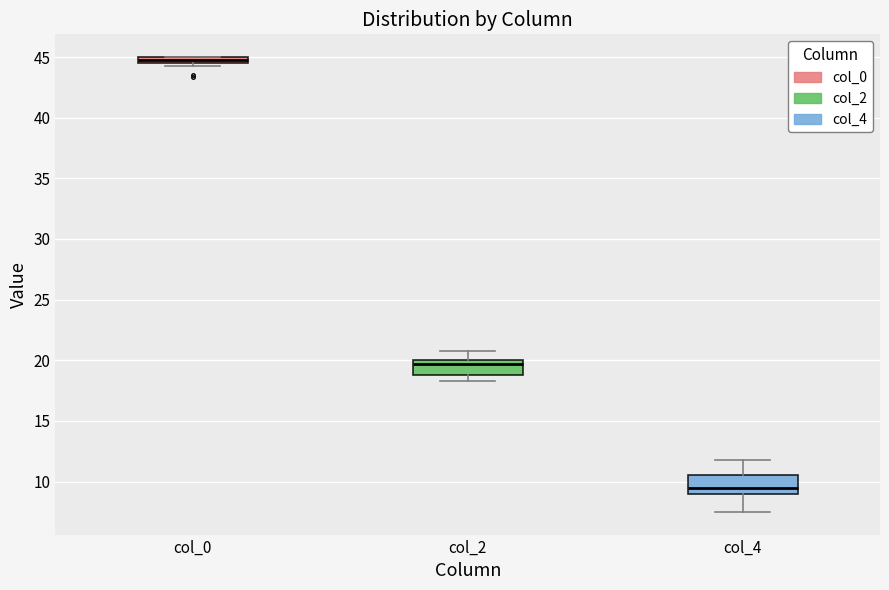

Where is the upper edge of the box for col_0 on the y-axis? The values are not printed on the chart, so give them approximately, as read against the axis.

45.0